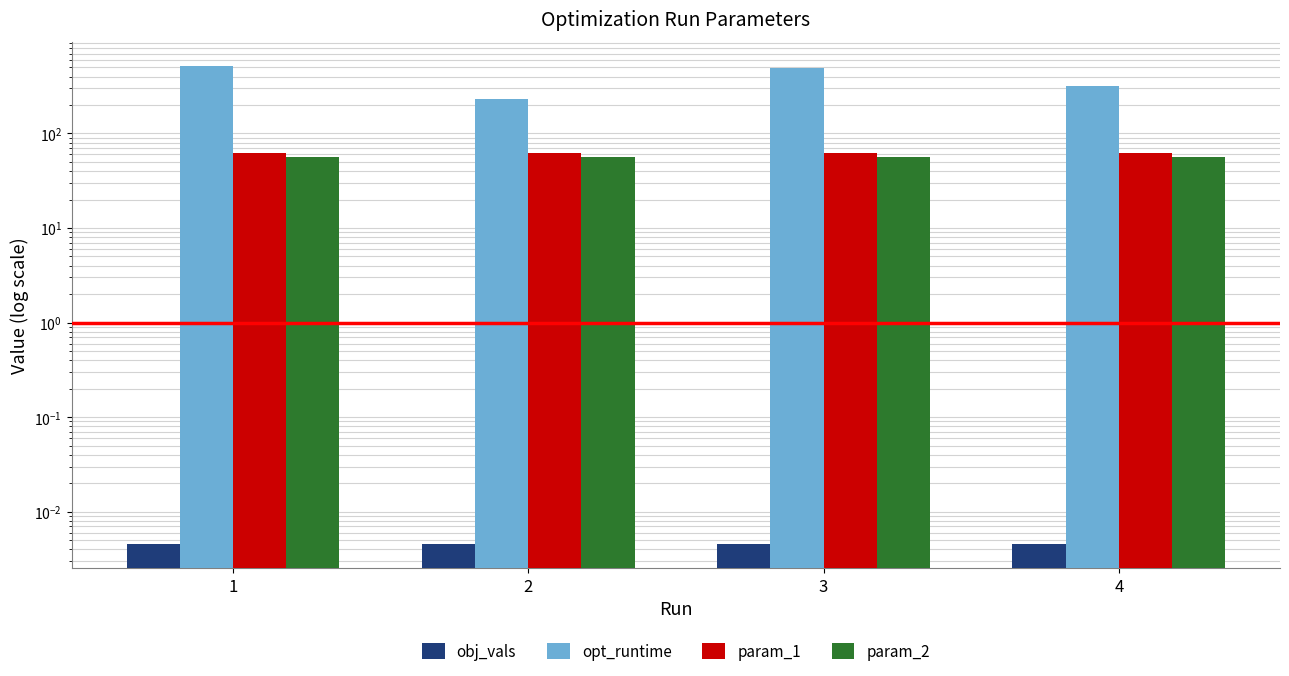

How many distinct data groups are displayed?

4